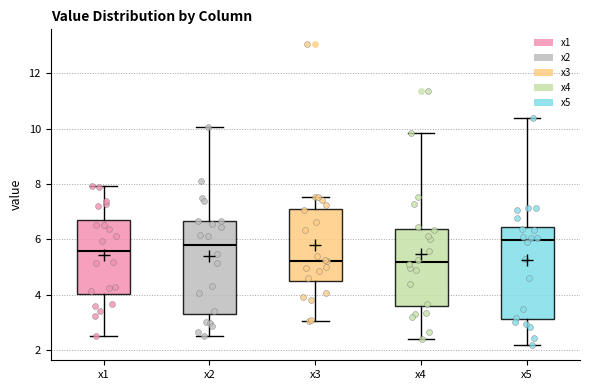

Where does the lower whisker of the box for x4 end on the y-axis? The values are not printed on the chart, so give them approximately, as read against the axis.

2.4